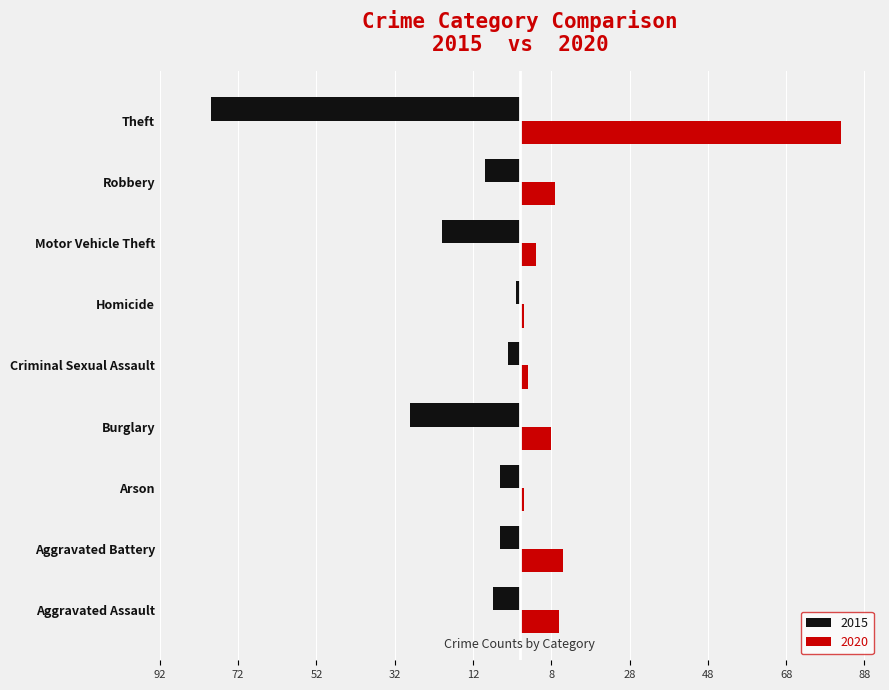

The 2020 series shows 0 at Arson. True or false?

False